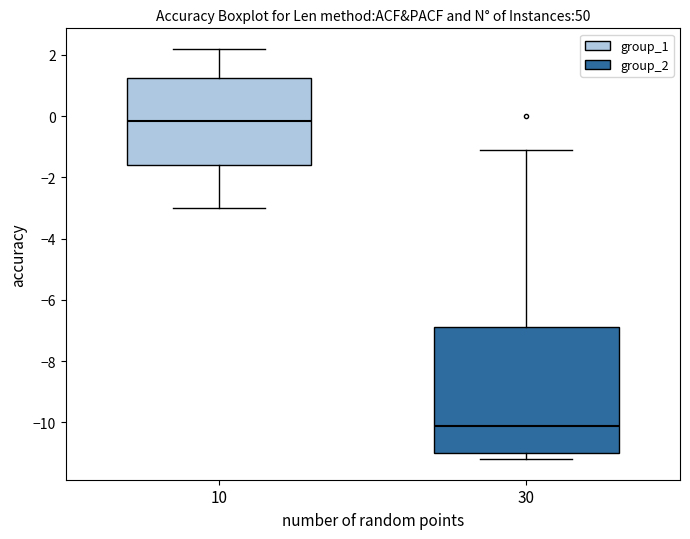

Where does the lower whisker of the box at x = 10 end on the y-axis? The values are not printed on the chart, so give them approximately, as read against the axis.

-3.0